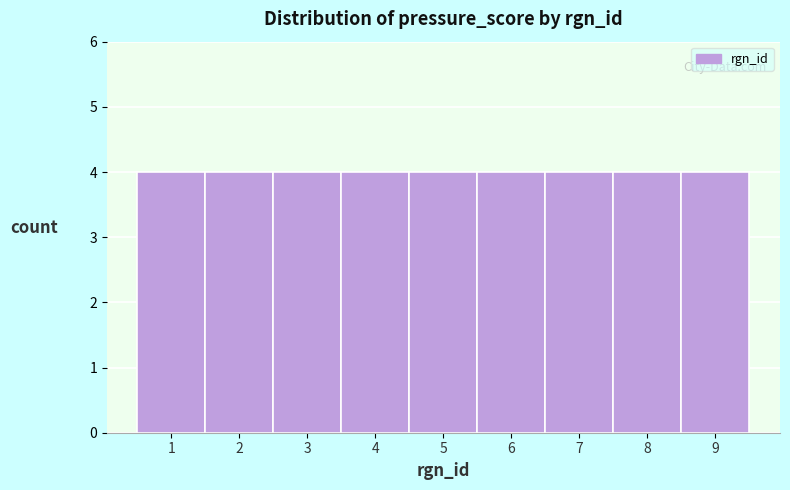

Reading left to right, list every bar in this chart as the range it spans on the x-axis followed by its height. The values are not printed on the chart, so give them approximately, as read against the axis.

0.5 to 1.5: 4
1.5 to 2.5: 4
2.5 to 3.5: 4
3.5 to 4.5: 4
4.5 to 5.5: 4
5.5 to 6.5: 4
6.5 to 7.5: 4
7.5 to 8.5: 4
8.5 to 9.5: 4